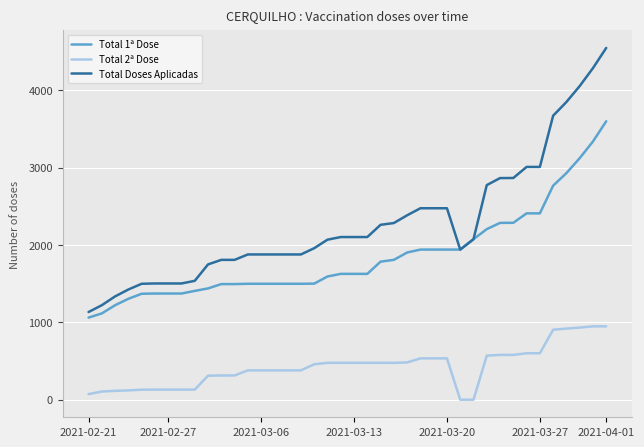

What is the sum of all Total Doses Aplicadas values?

91013